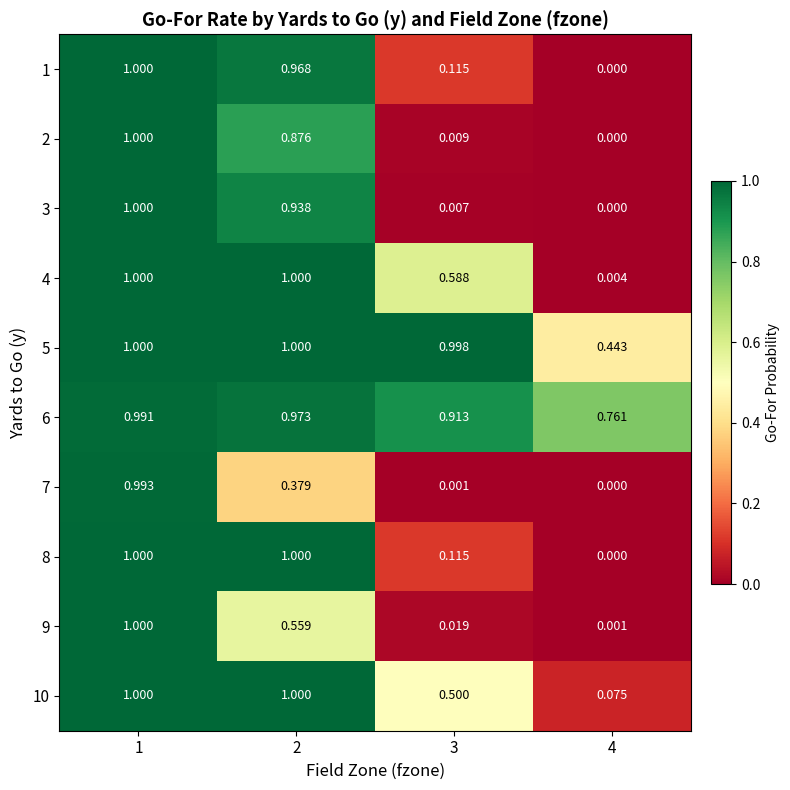

Is the value of 1 at 4 greater than the value of 6 at 2?

No